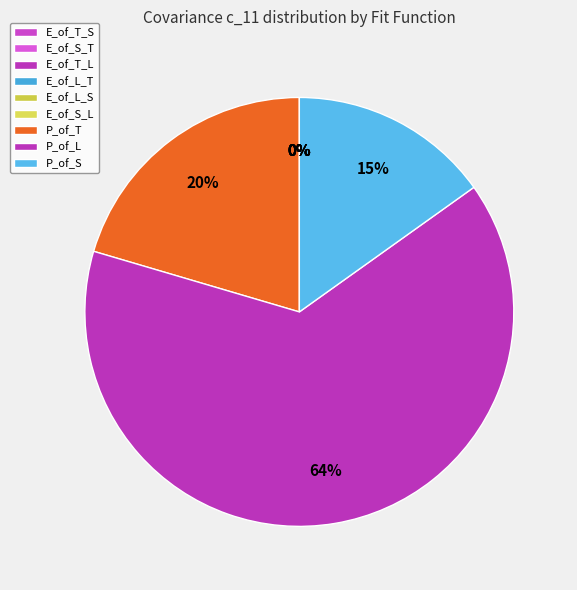

Do P_of_L and E_of_T_L together represent more than half of the pie?

Yes